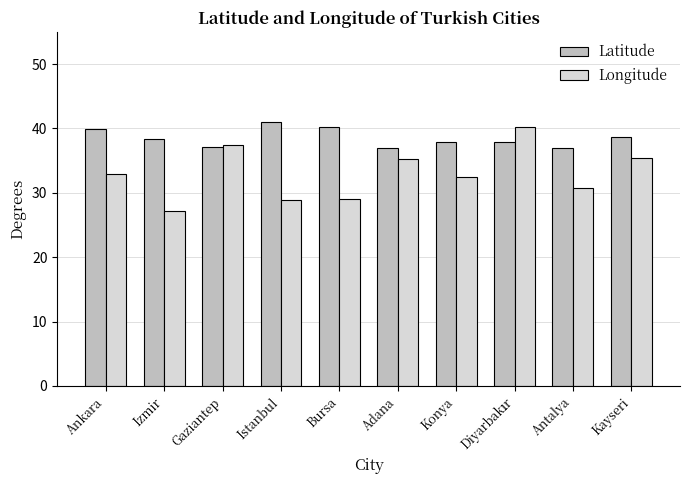

What is the label of the 4th bar from the left?

Istanbul